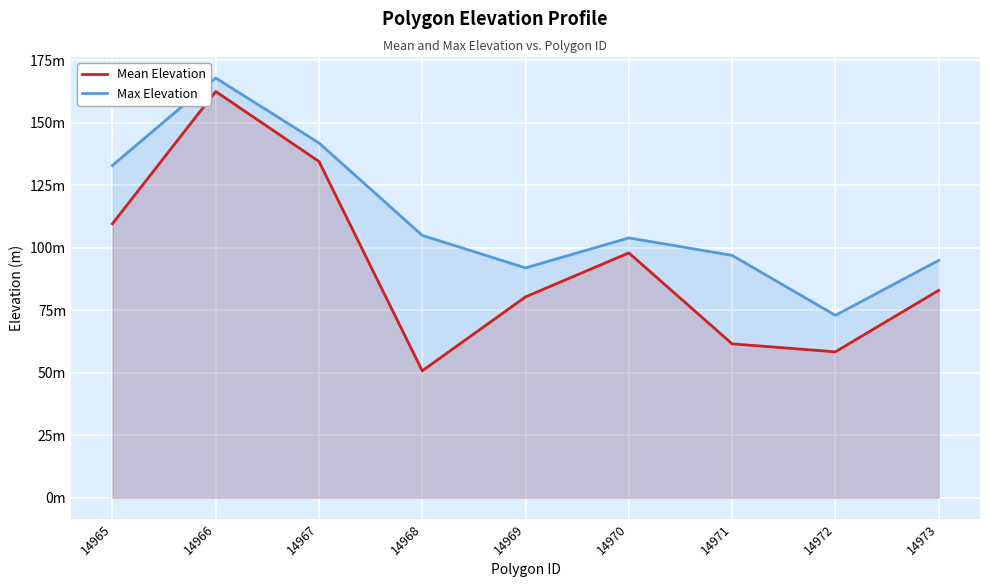

Where is the first local maximum for Mean Elevation?

14966